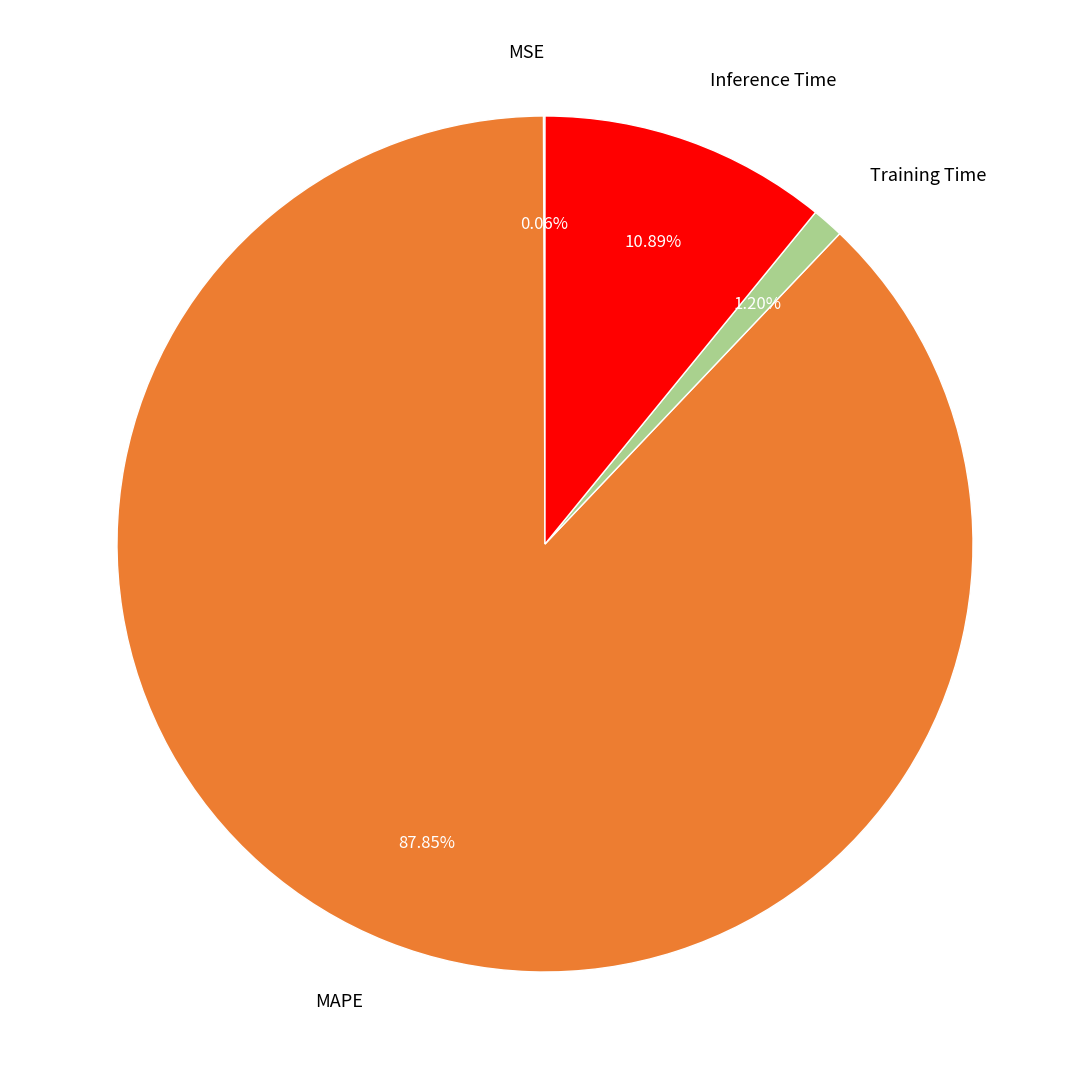

Is there a majority slice in this chart?

Yes